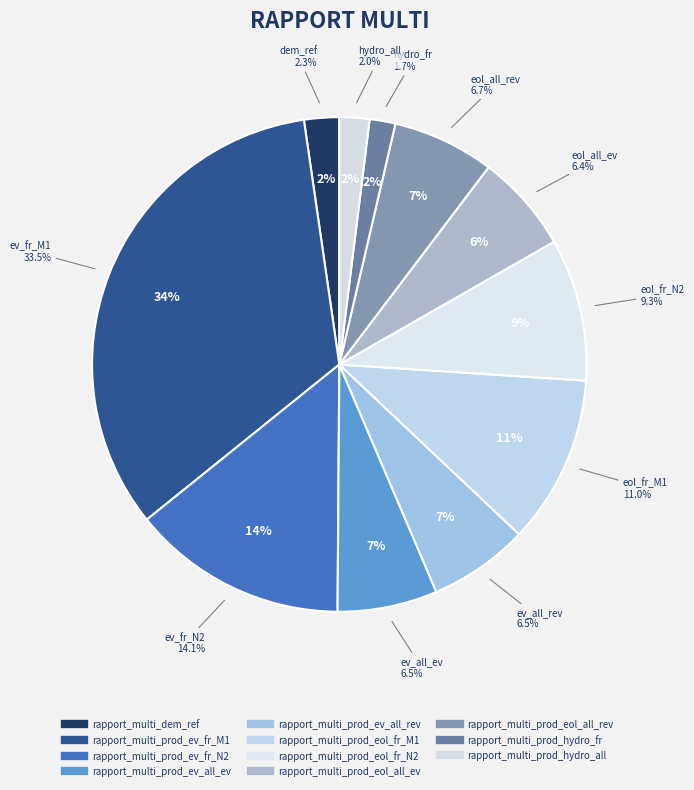

How much of the chart is everything except rapport_multi_prod_eol_fr_N2?

90.7%